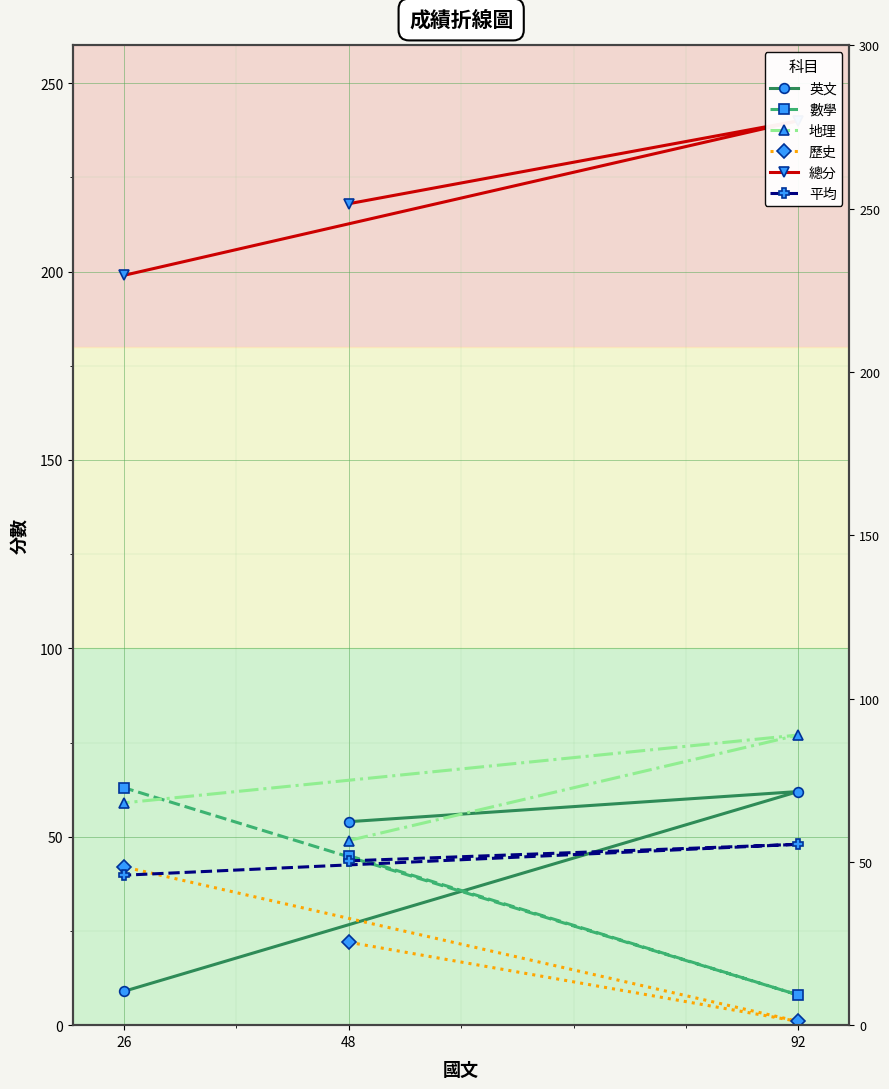

At which category is the sum across all series the highest?

92